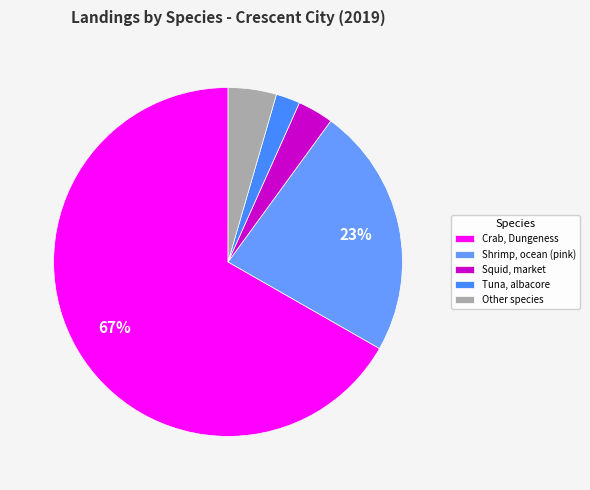

Which category has the smallest portion of the pie?

Tuna, albacore